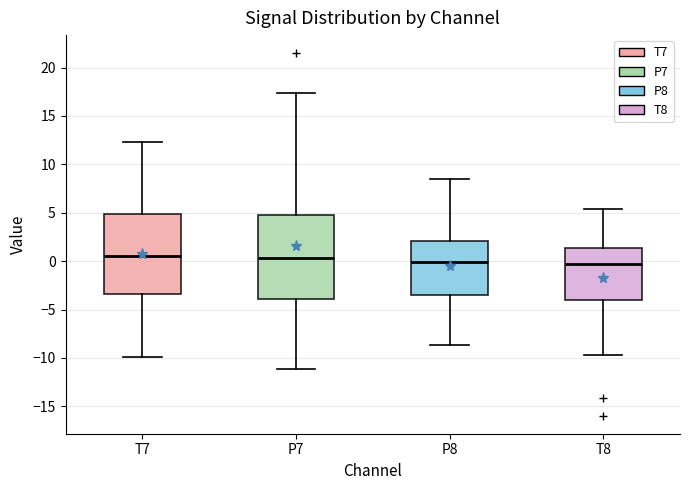

Where does the lower whisker of the box for T8 end on the y-axis? The values are not printed on the chart, so give them approximately, as read against the axis.

-9.5